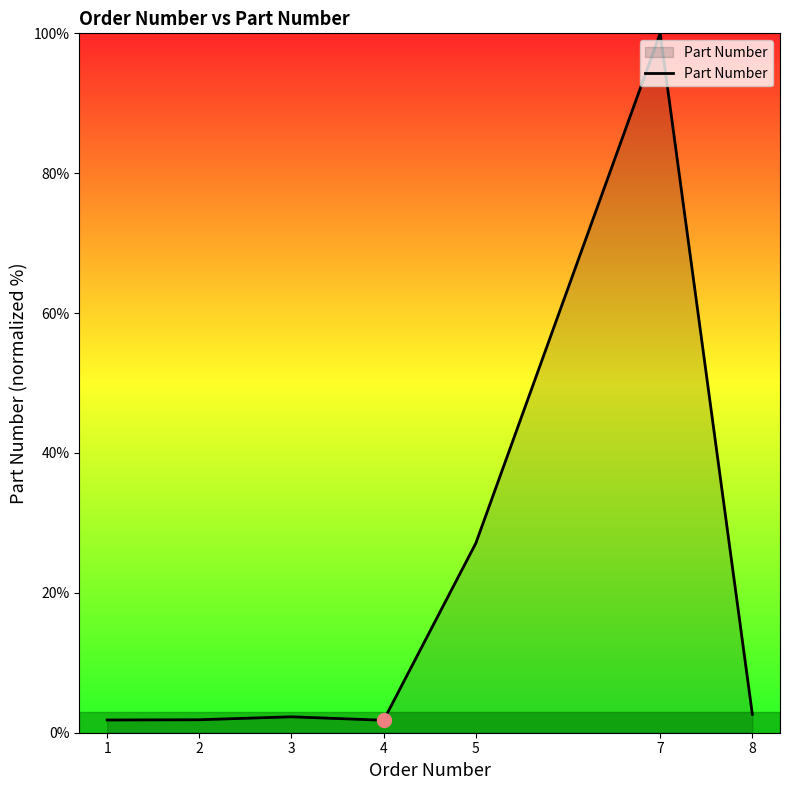

What is the sum of the values at 4 and 8?

4.4